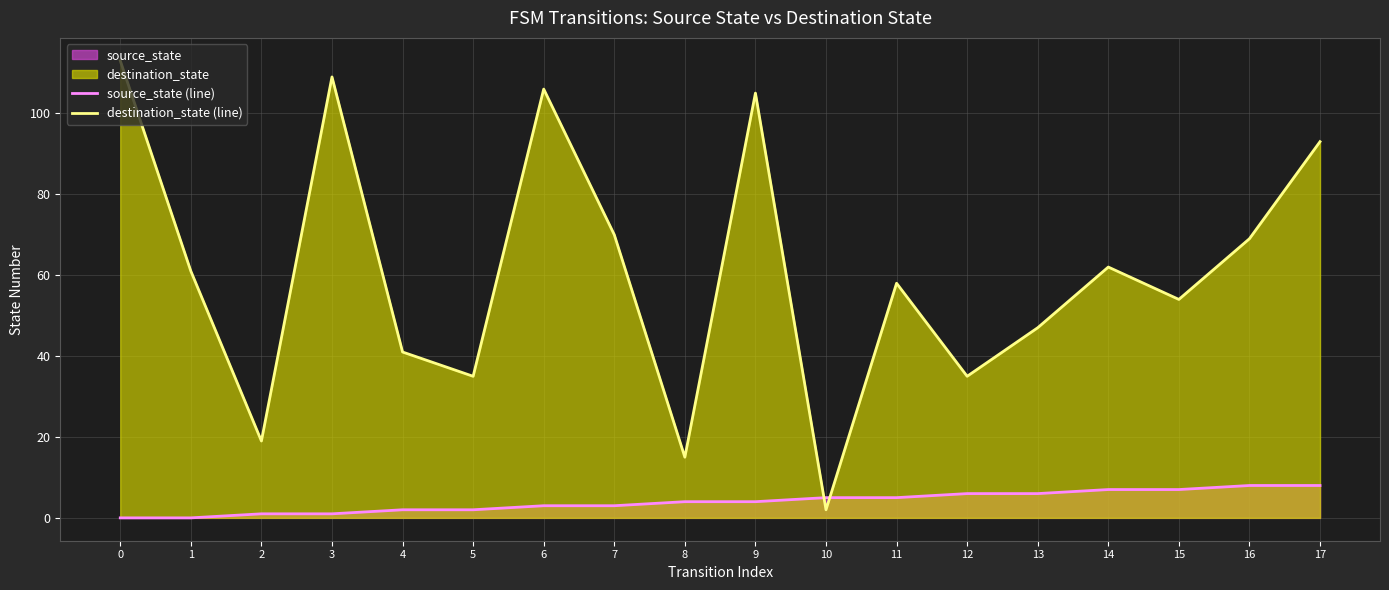

What is the spread (max minus min) of values at 11?

53